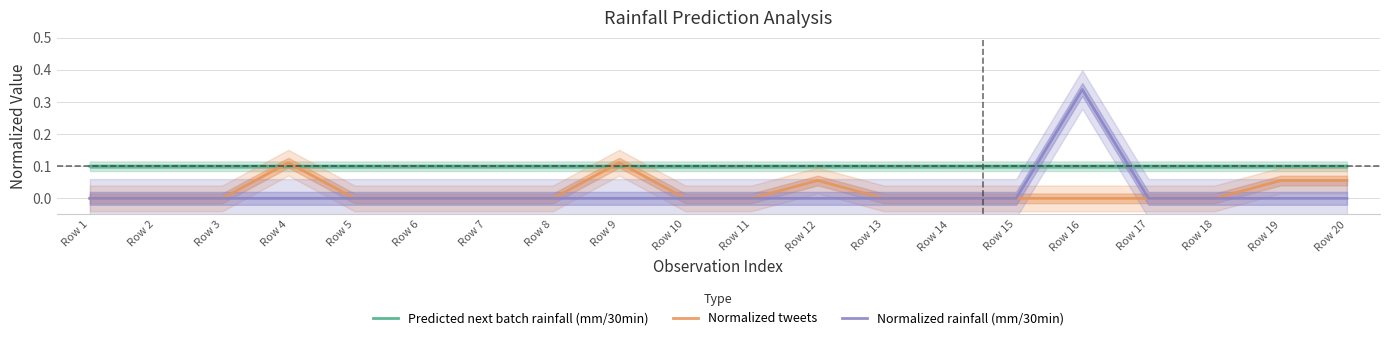

How many Normalized tweets values are between 0 and 1?

20